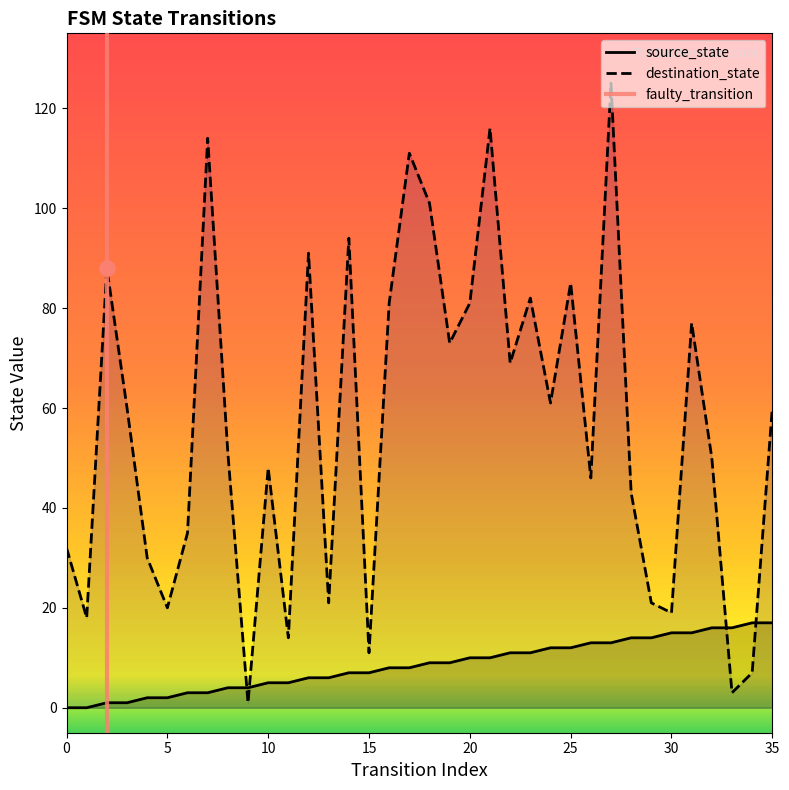

Which series has the widest spread of Y values?

destination_state